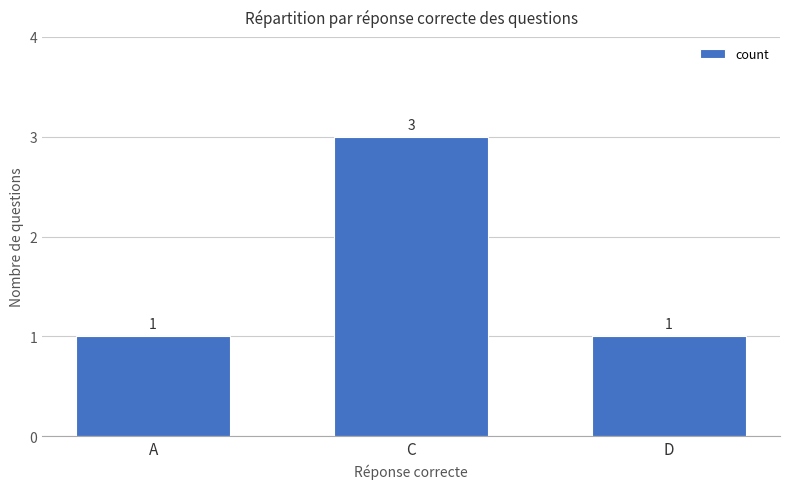

What is the average value?

2